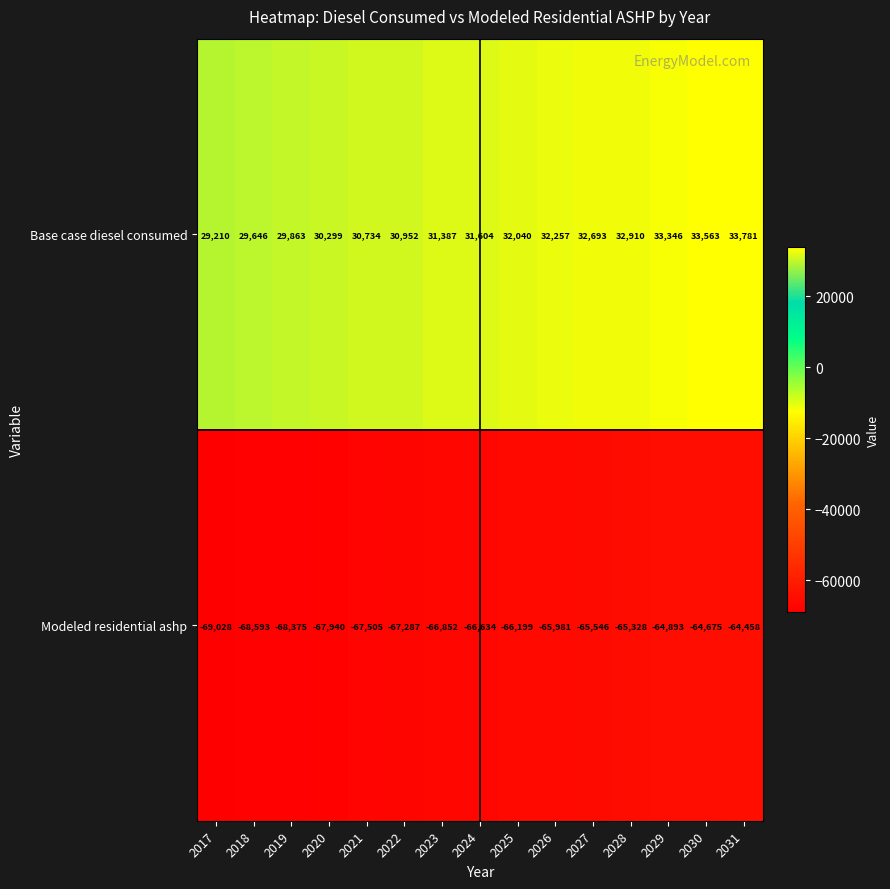

The value of Modeled residential ashp at 2023 is -66852. True or false?

True